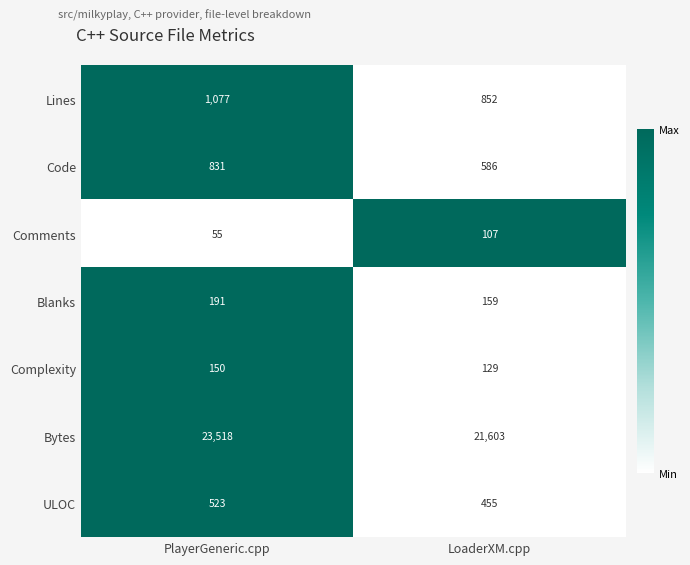

What is the lowest value of the Comments series?

55